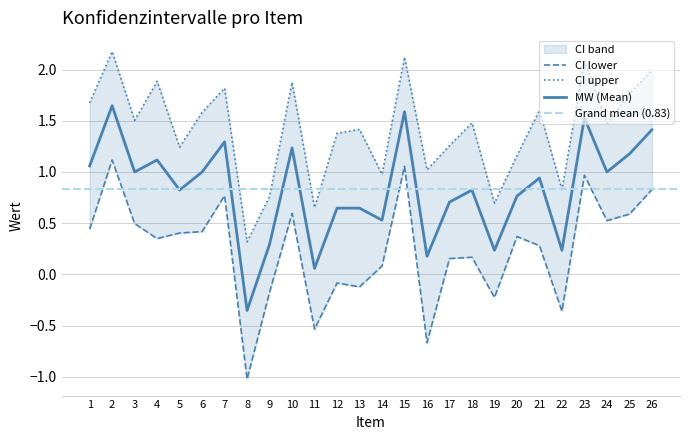

Rank the series by their average value, from lowest to highest.

CI lower, MW, CI upper